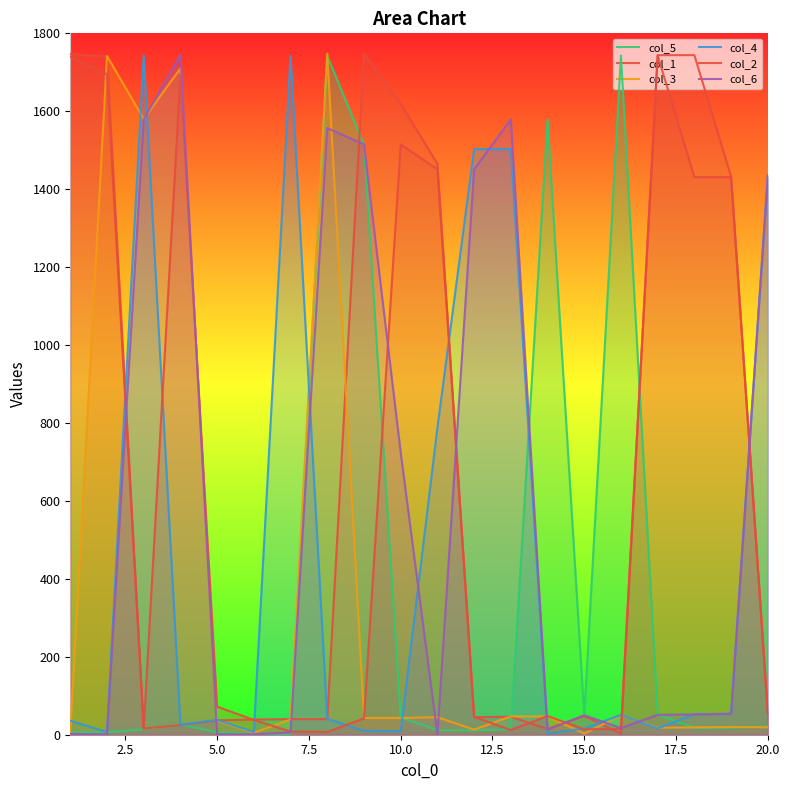

Does the chart have visible grid lines?

No